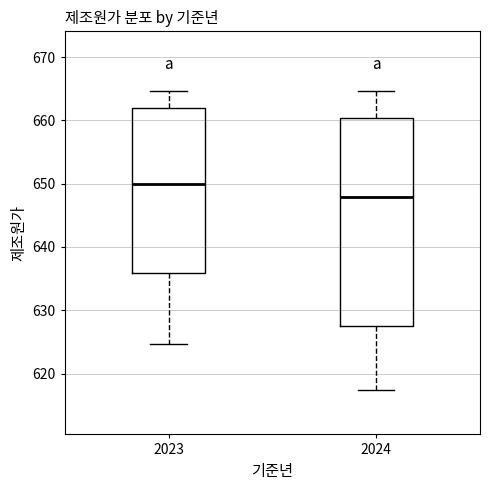

Which box is the tallest, from its lower edge to its upper edge?

2024